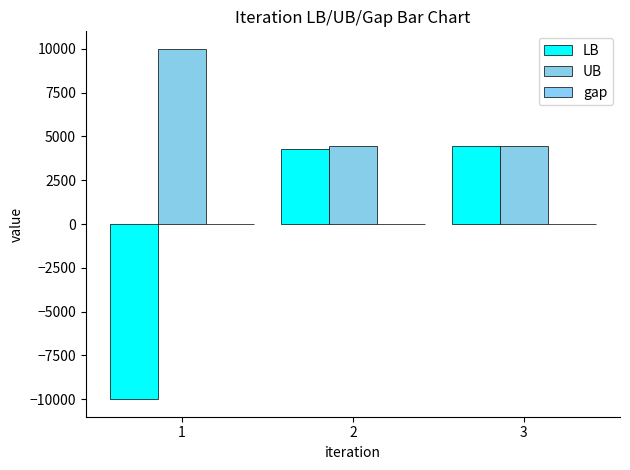

True or false: UB has a value of 6028.6 at 2.

False